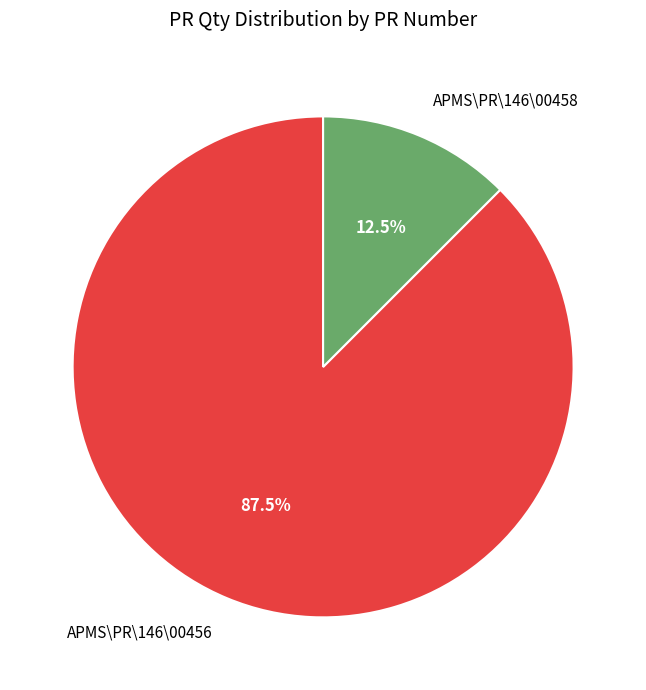

Rank the categories by value from highest to lowest.

APMS\PR\146\00456, APMS\PR\146\00458